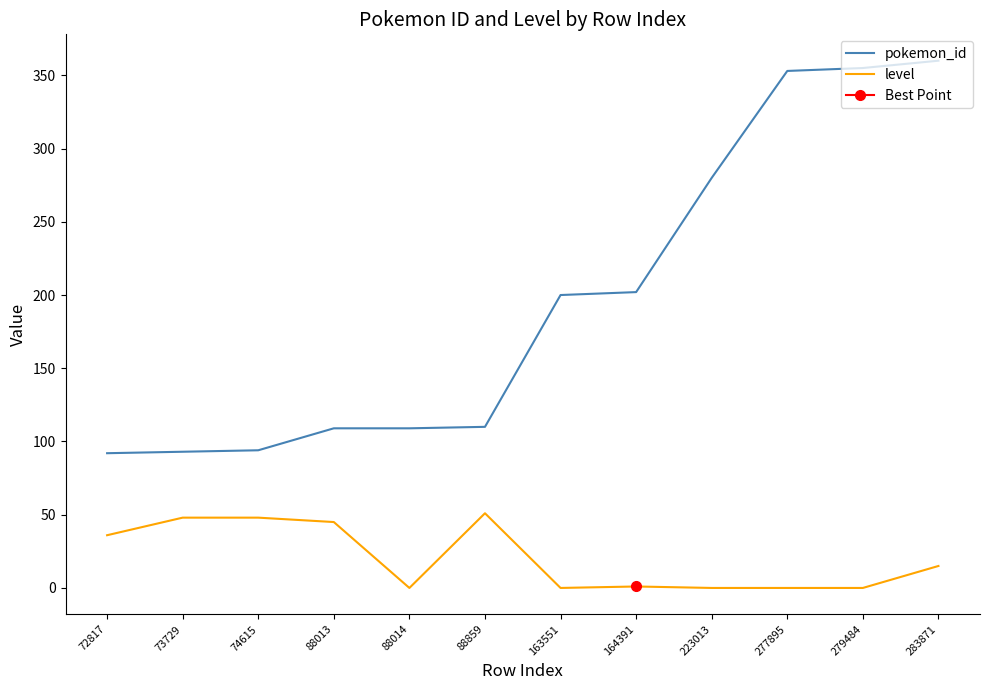

How many values in the level series are below 15?

6